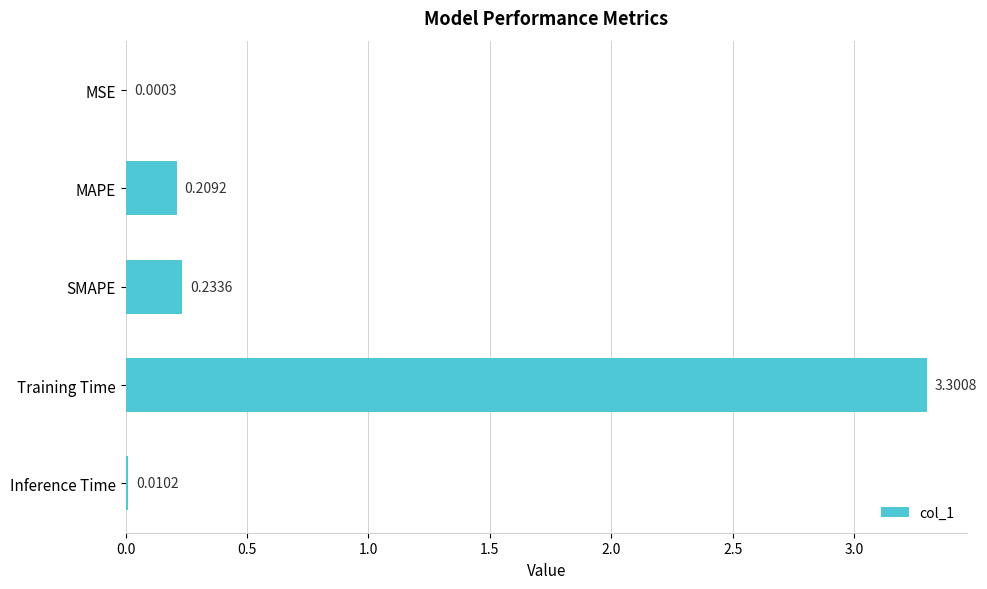

What is the sum of the values at Training Time and MAPE?

3.5